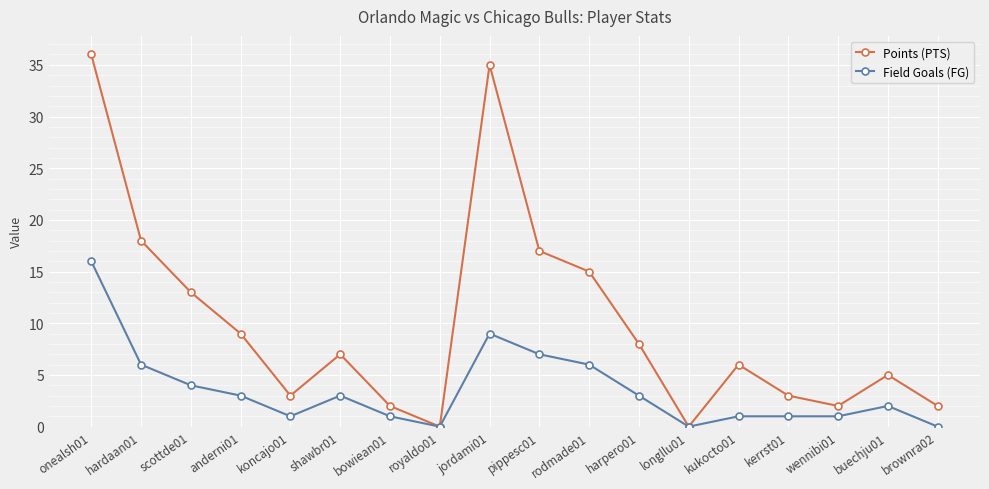

What is the value of the Points (PTS) point at the 5th from the left?

3